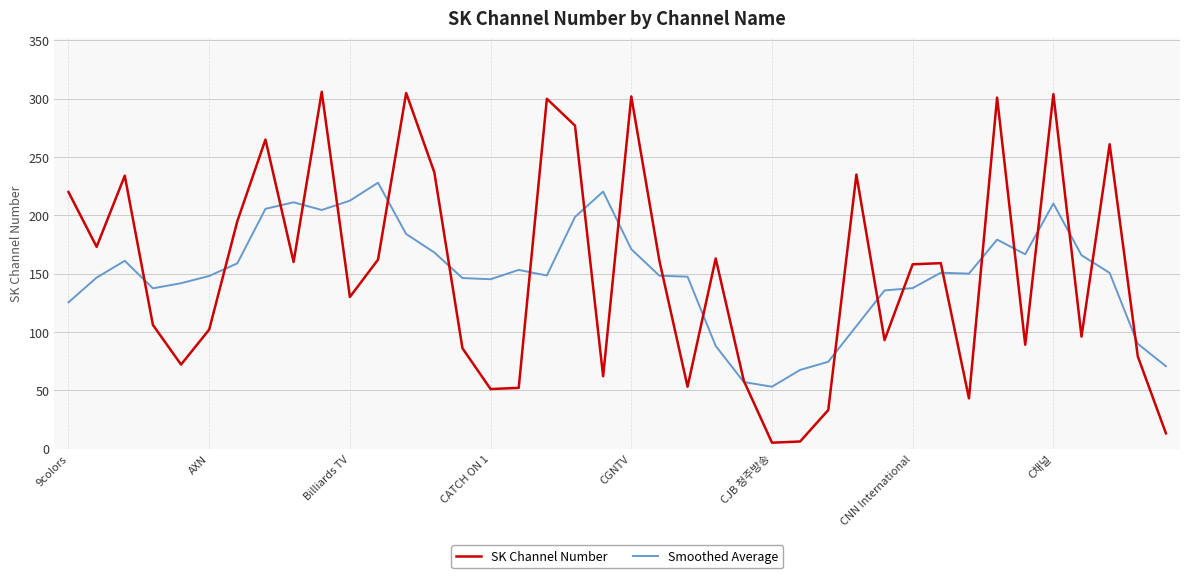

Which series has the widest spread of values?

SK Channel Number